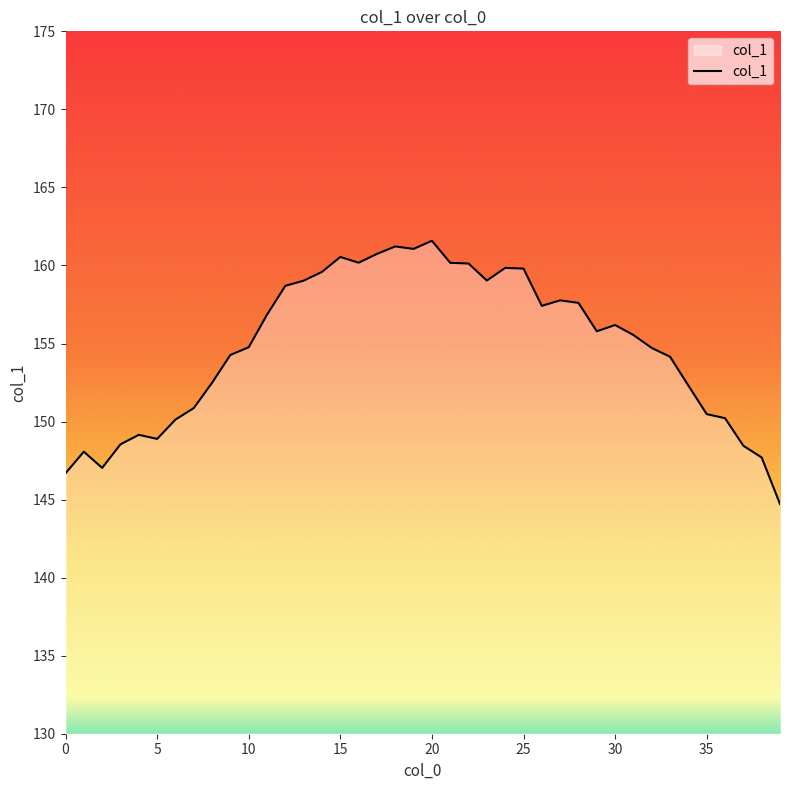

What is the greatest value displayed?

161.6